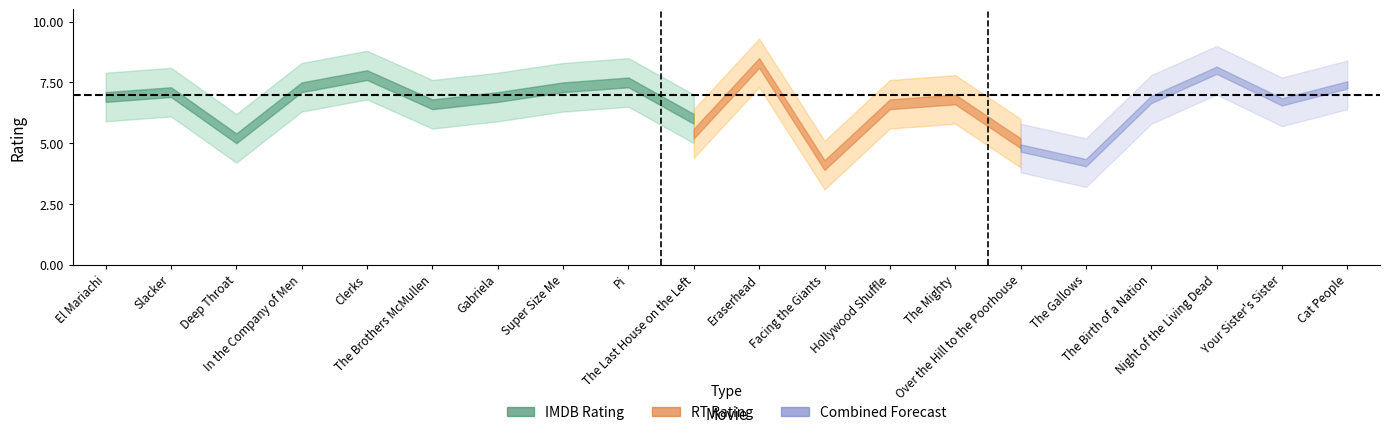

What is the label of the 5th point from the left?

Clerks